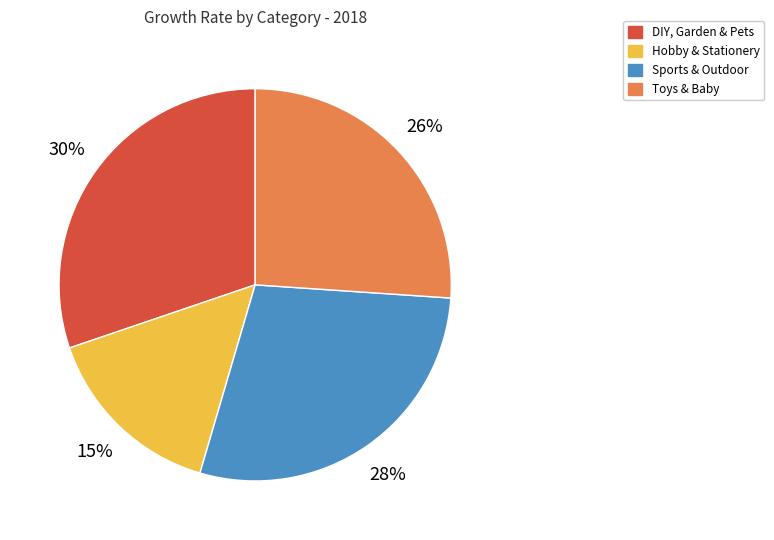

Is the sum of Hobby & Stationery and Sports & Outdoor greater than half?

No